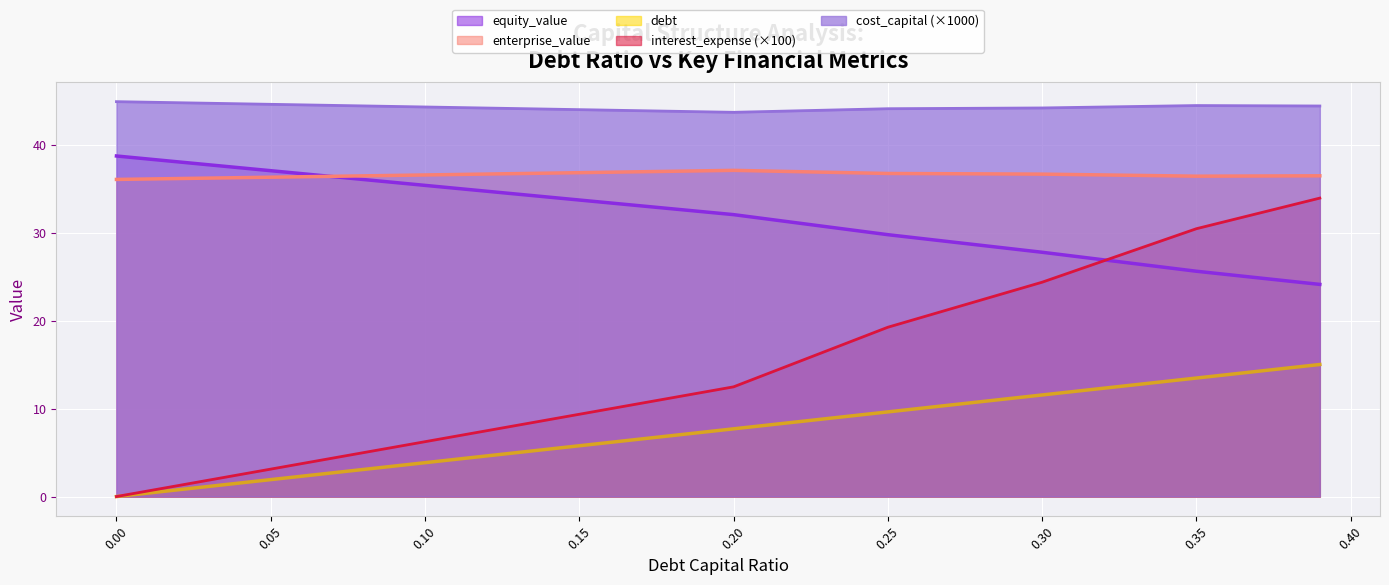

How many lines are shown in the chart?

5